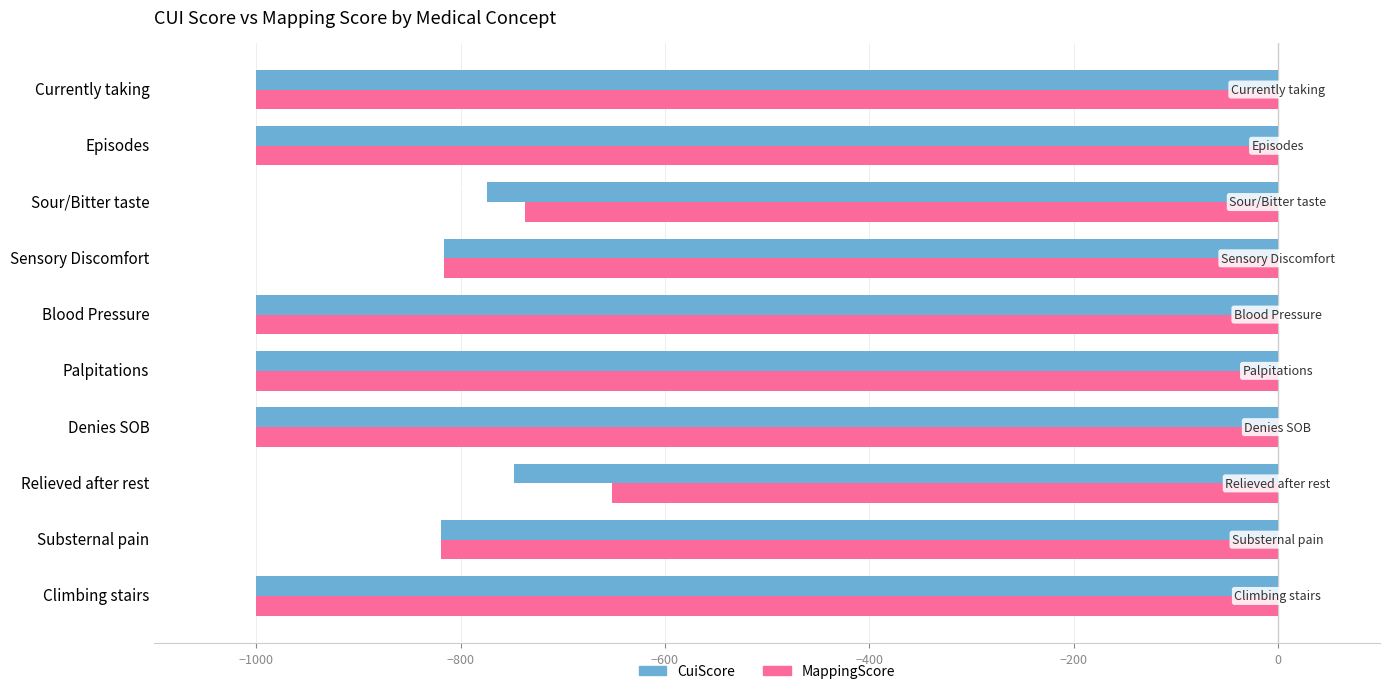

At which label does MappingScore reach its peak?

Relieved after rest